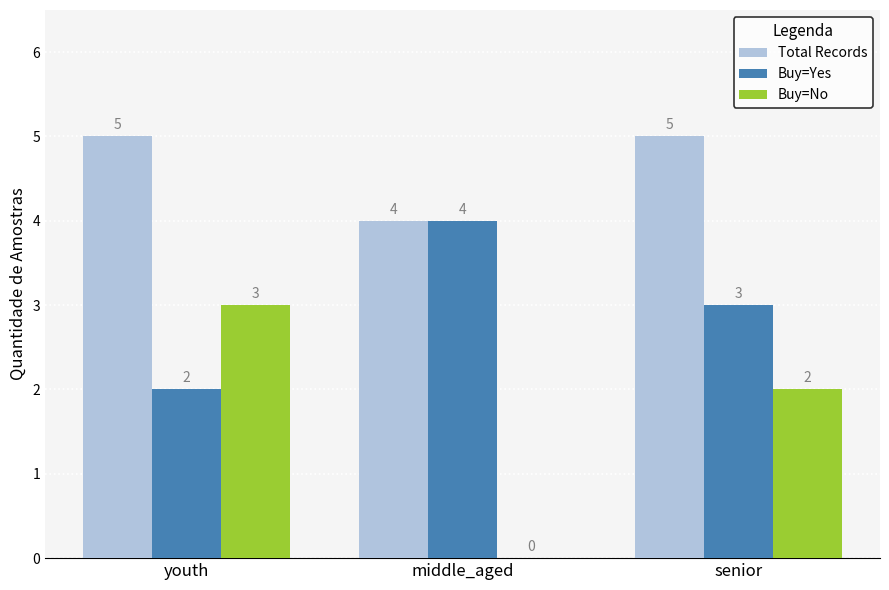

Where is Buy=Yes nearest to the value 3?

senior